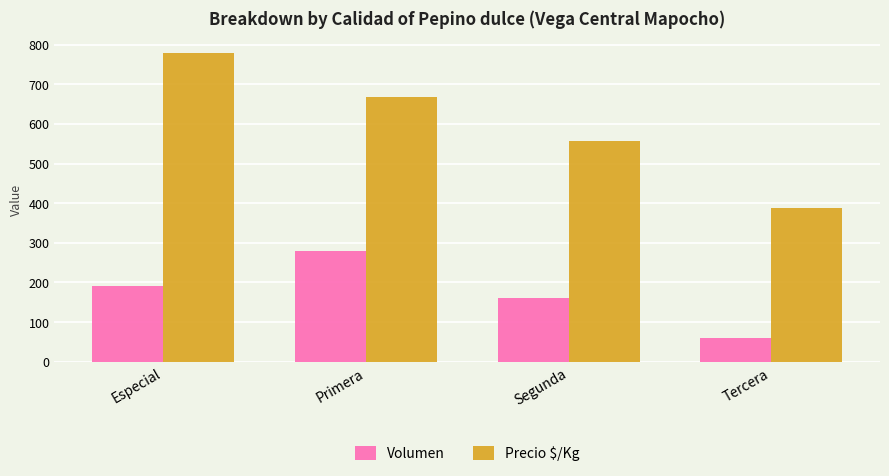

Which series has the widest spread of values?

Precio $/Kg